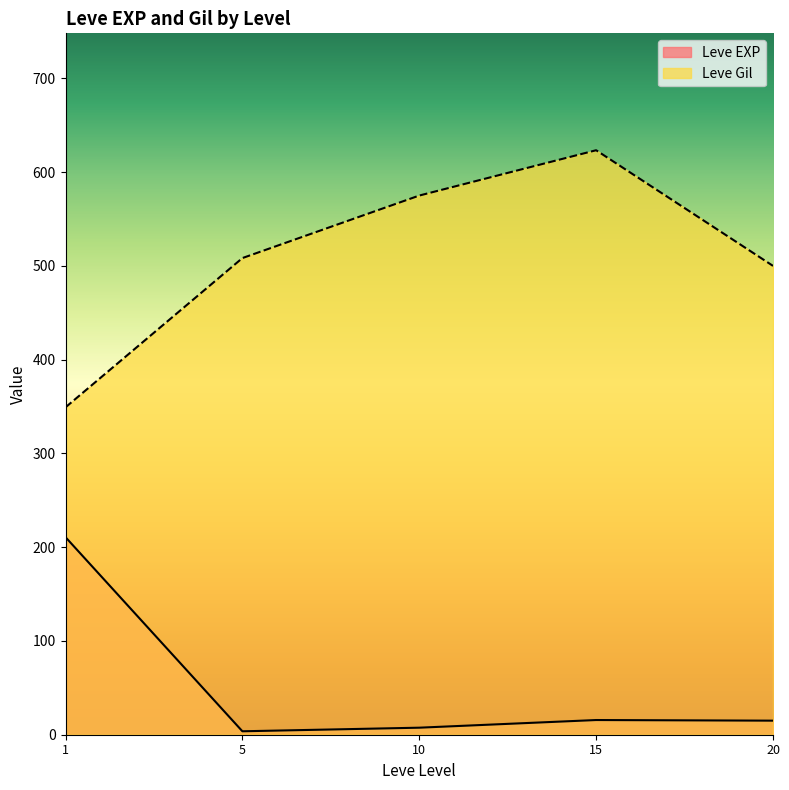

Does the chart display data point markers on the line(s)?

No